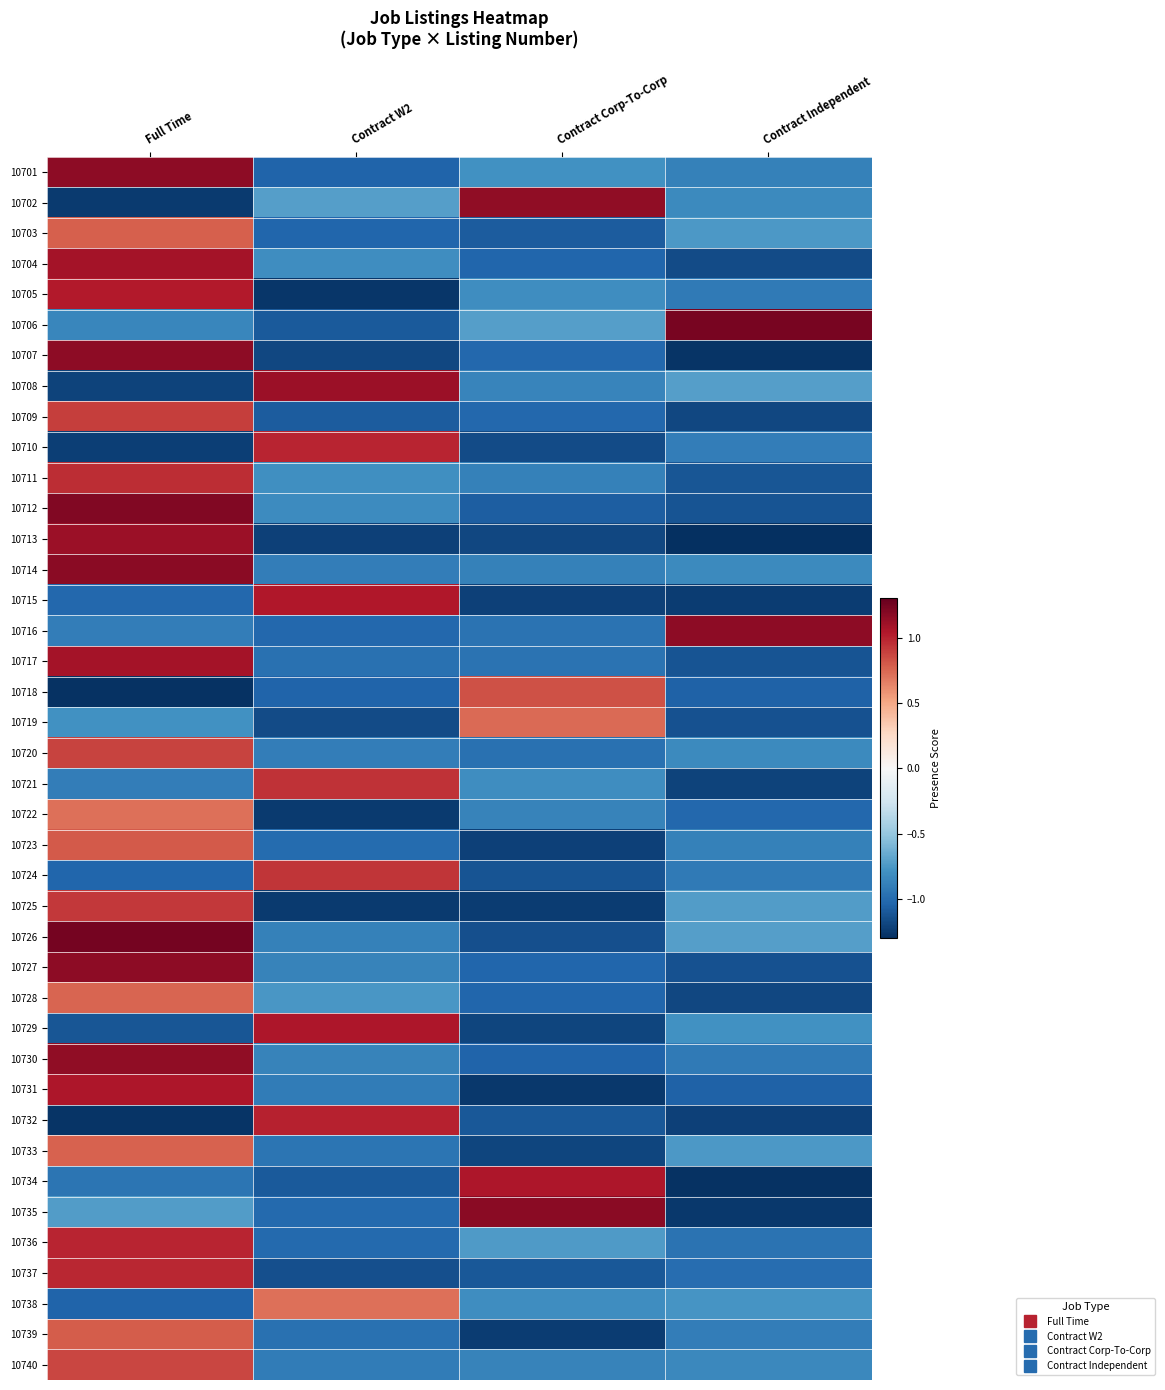

What is the total value across all series at Contract W2?

-24.1